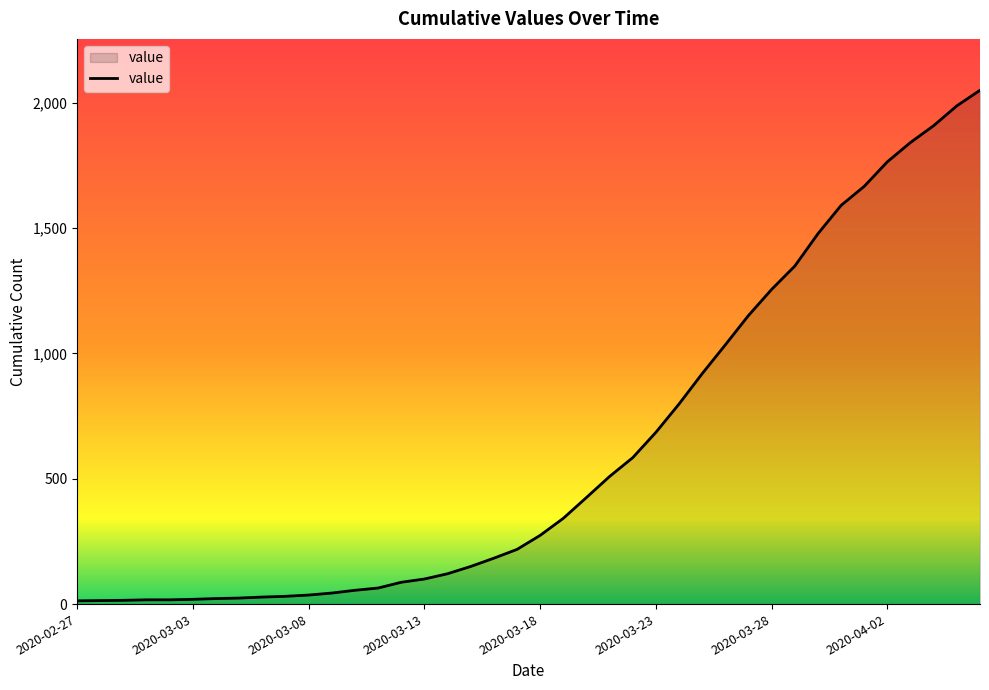

How many categories are shown in the chart?

40